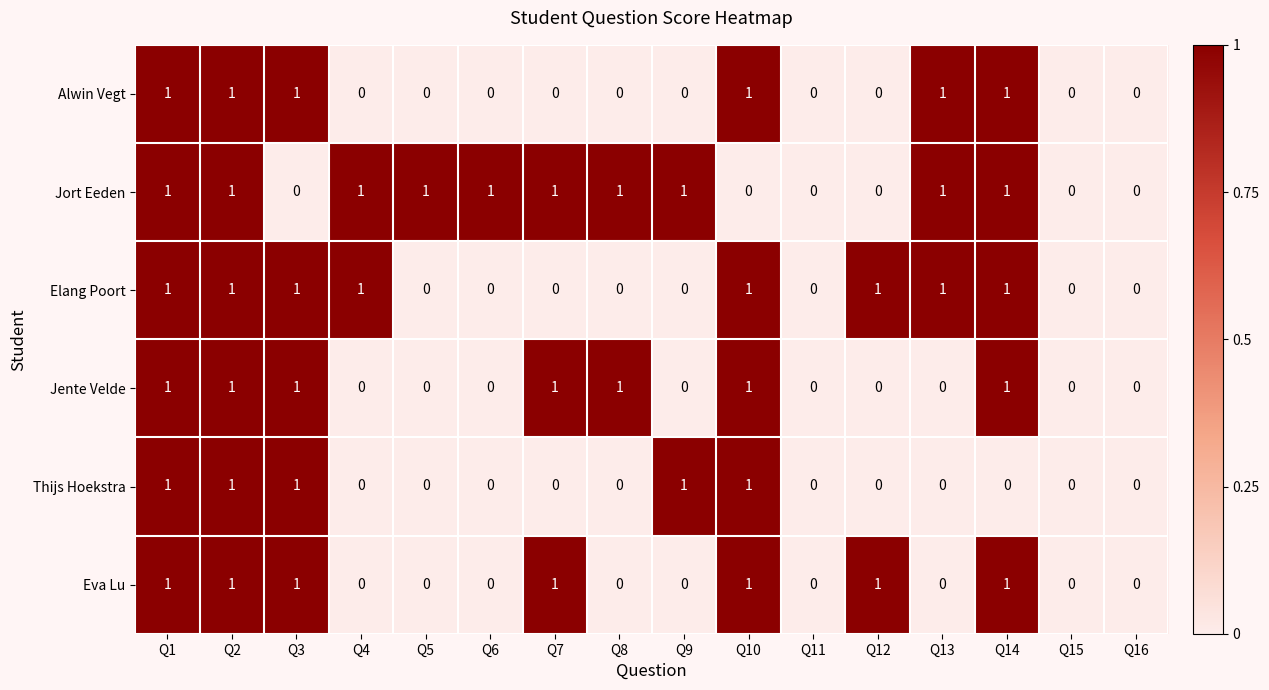

Count the Thijs Hoekstra values in the range 0 to 1.

16